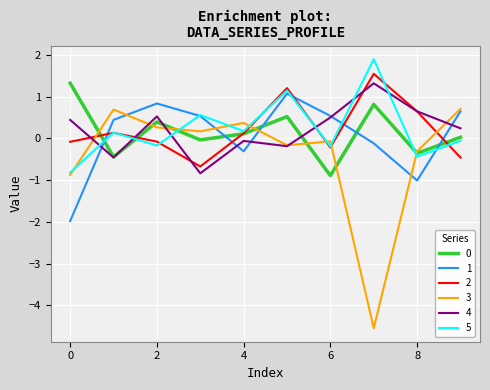

Which series has the widest spread of values?

3